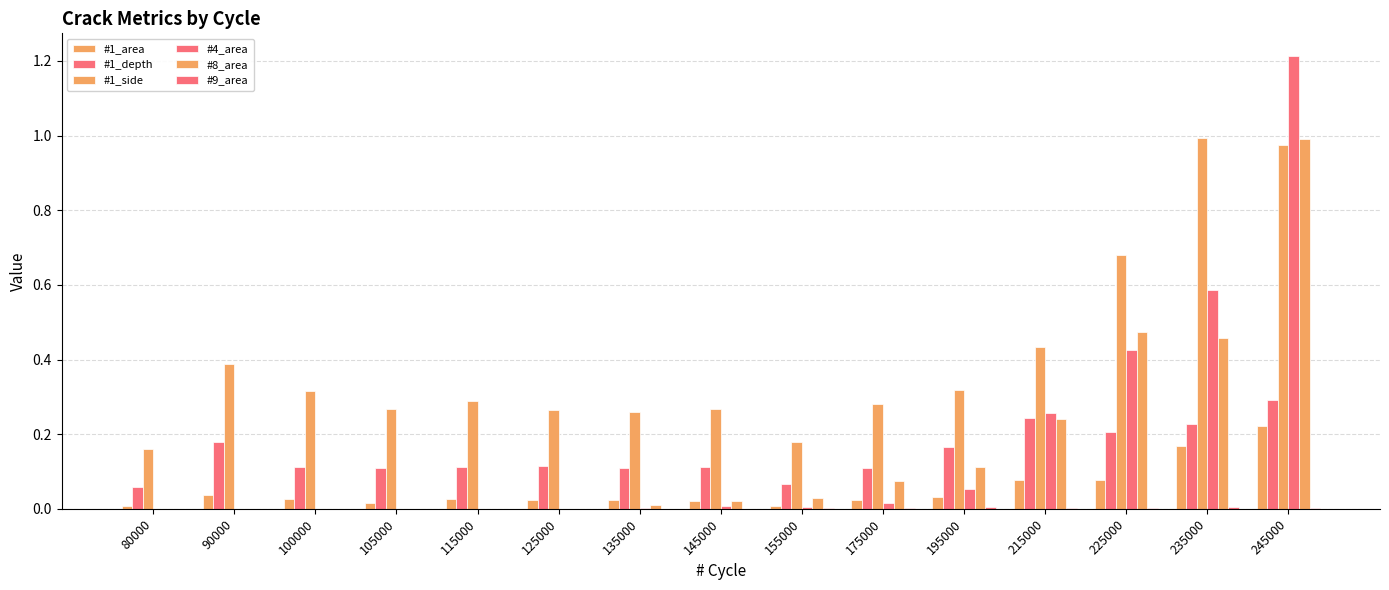

How many groups of bars are there?

15